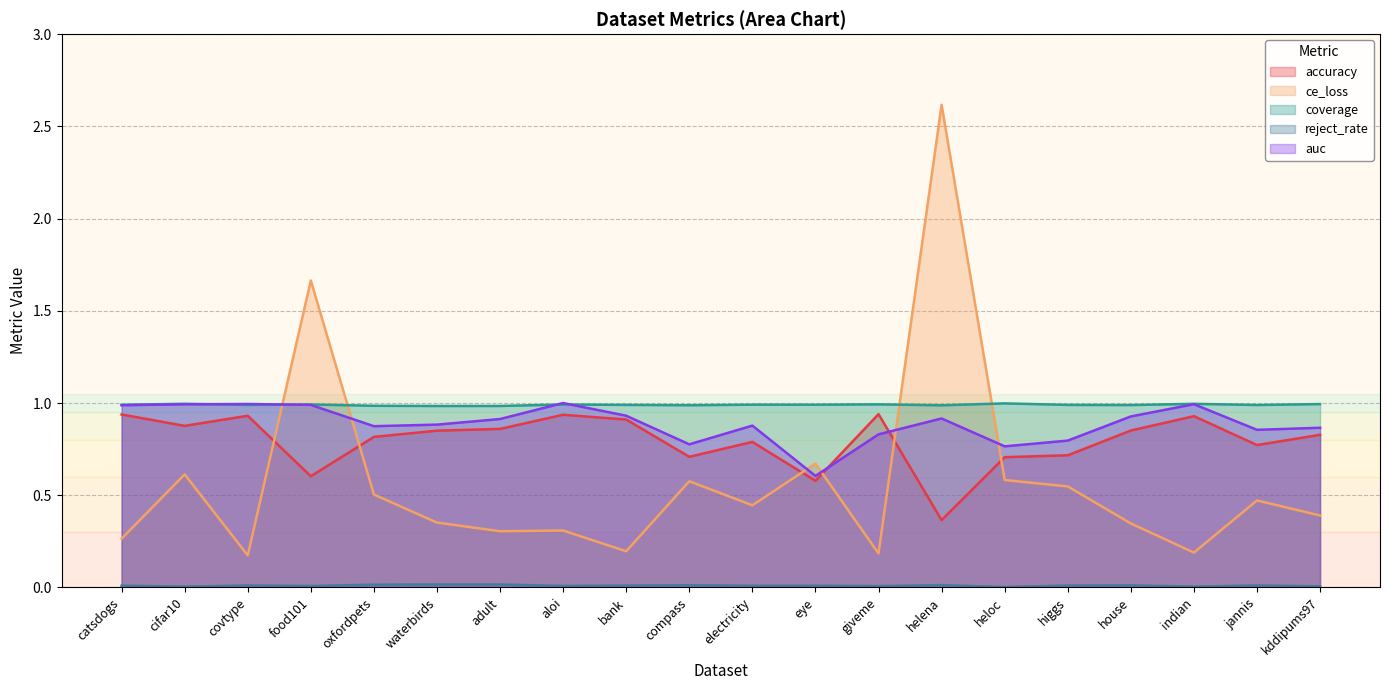

List the series in order of their peak value, highest first.

ce_loss, auc, coverage, accuracy, reject_rate